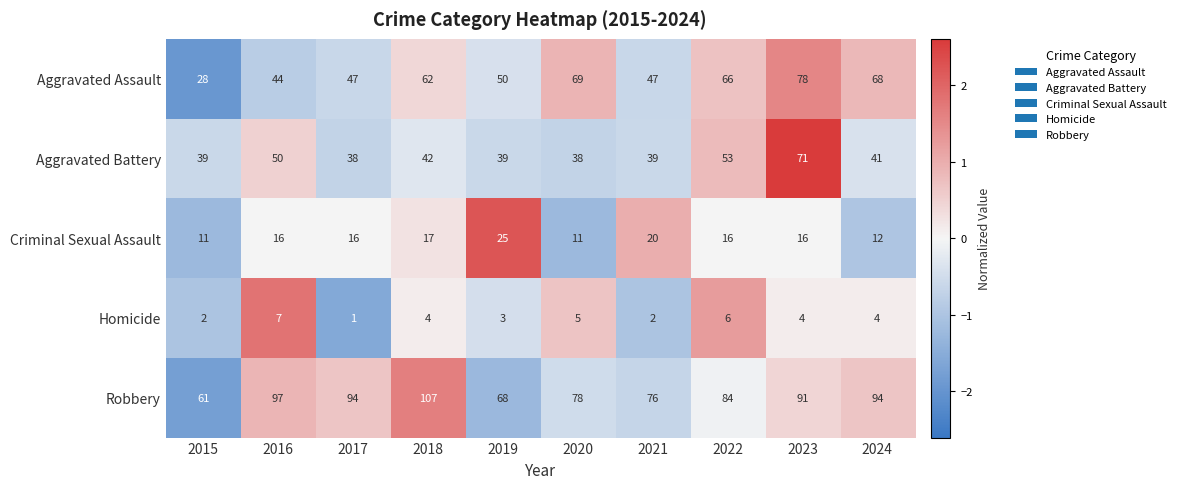

What is the difference between the highest and lowest values at 2023?

87